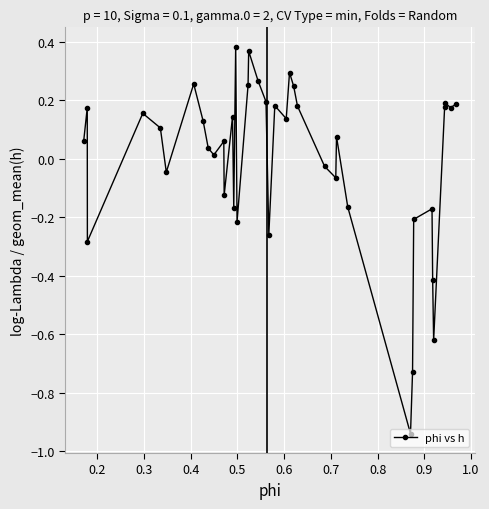

What is the difference between the maximum and minimum values?

1.3